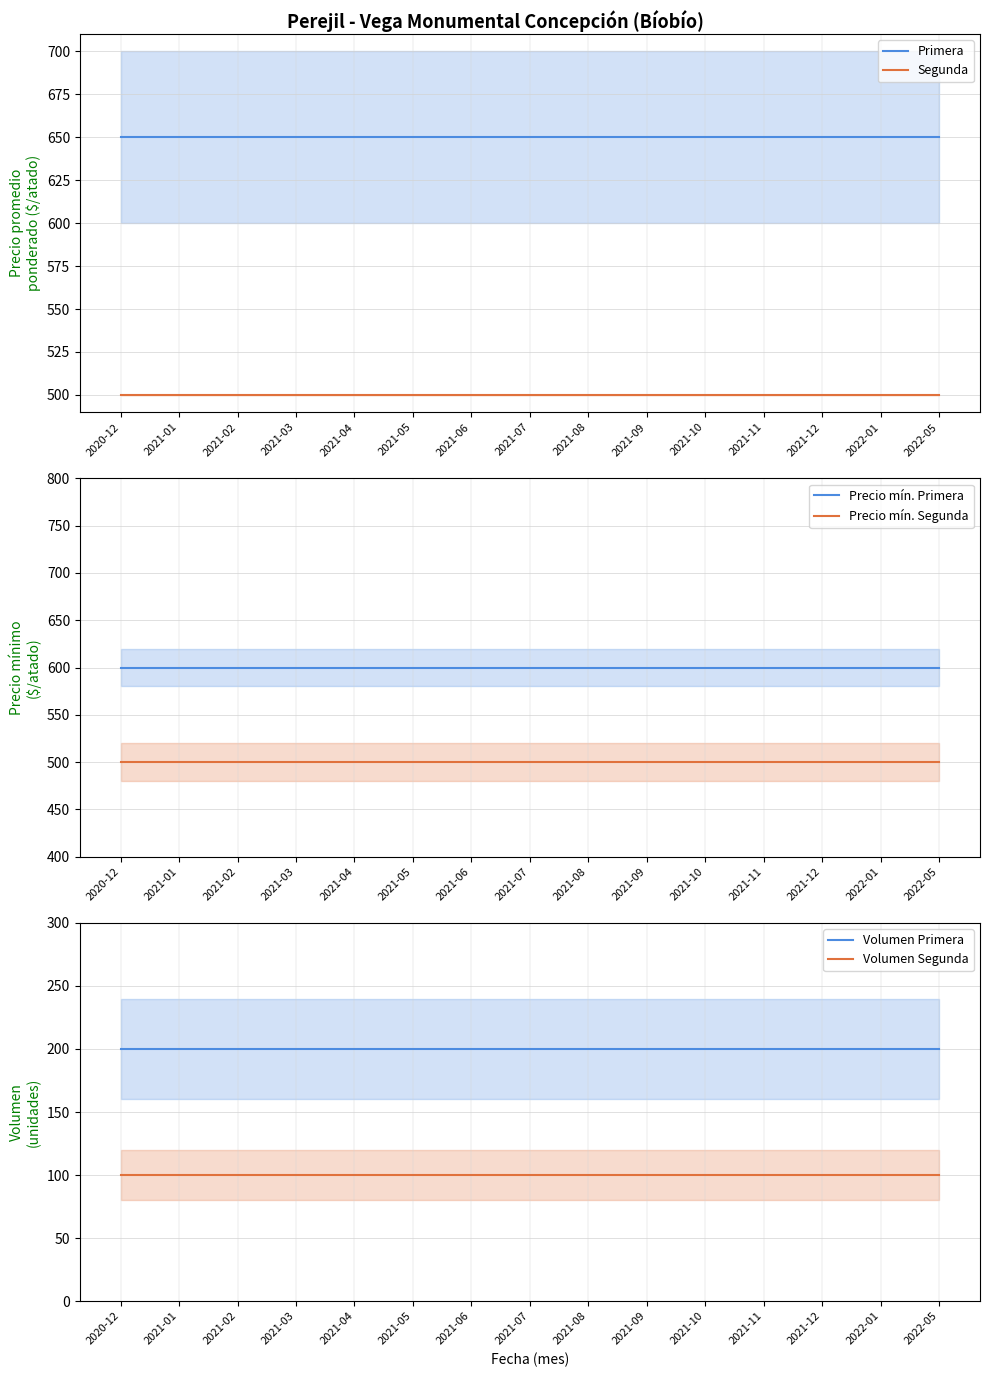

Reading left to right, transcribe all the data shown in this chart.

Primera: 2020-12=650	2021-01=650	2021-02=650	2021-03=650	2021-04=650	2021-05=650	2021-06=650	2021-07=650	2021-08=650	2021-09=650	2021-10=650	2021-11=650	2021-12=650	2022-01=650	2022-05=650
Segunda: 2020-12=500	2021-01=500	2021-02=500	2021-03=500	2021-04=500	2021-05=500	2021-06=500	2021-07=500	2021-08=500	2021-09=500	2021-10=500	2021-11=500	2021-12=500	2022-01=500	2022-05=500
Precio mín. Primera: 2020-12=600	2021-01=600	2021-02=600	2021-03=600	2021-04=600	2021-05=600	2021-06=600	2021-07=600	2021-08=600	2021-09=600	2021-10=600	2021-11=600	2021-12=600	2022-01=600	2022-05=600
Precio mín. Segunda: 2020-12=500	2021-01=500	2021-02=500	2021-03=500	2021-04=500	2021-05=500	2021-06=500	2021-07=500	2021-08=500	2021-09=500	2021-10=500	2021-11=500	2021-12=500	2022-01=500	2022-05=500
Volumen Primera: 2020-12=200	2021-01=200	2021-02=200	2021-03=200	2021-04=200	2021-05=200	2021-06=200	2021-07=200	2021-08=200	2021-09=200	2021-10=200	2021-11=200	2021-12=200	2022-01=200	2022-05=200
Volumen Segunda: 2020-12=100	2021-01=100	2021-02=100	2021-03=100	2021-04=100	2021-05=100	2021-06=100	2021-07=100	2021-08=100	2021-09=100	2021-10=100	2021-11=100	2021-12=100	2022-01=100	2022-05=100